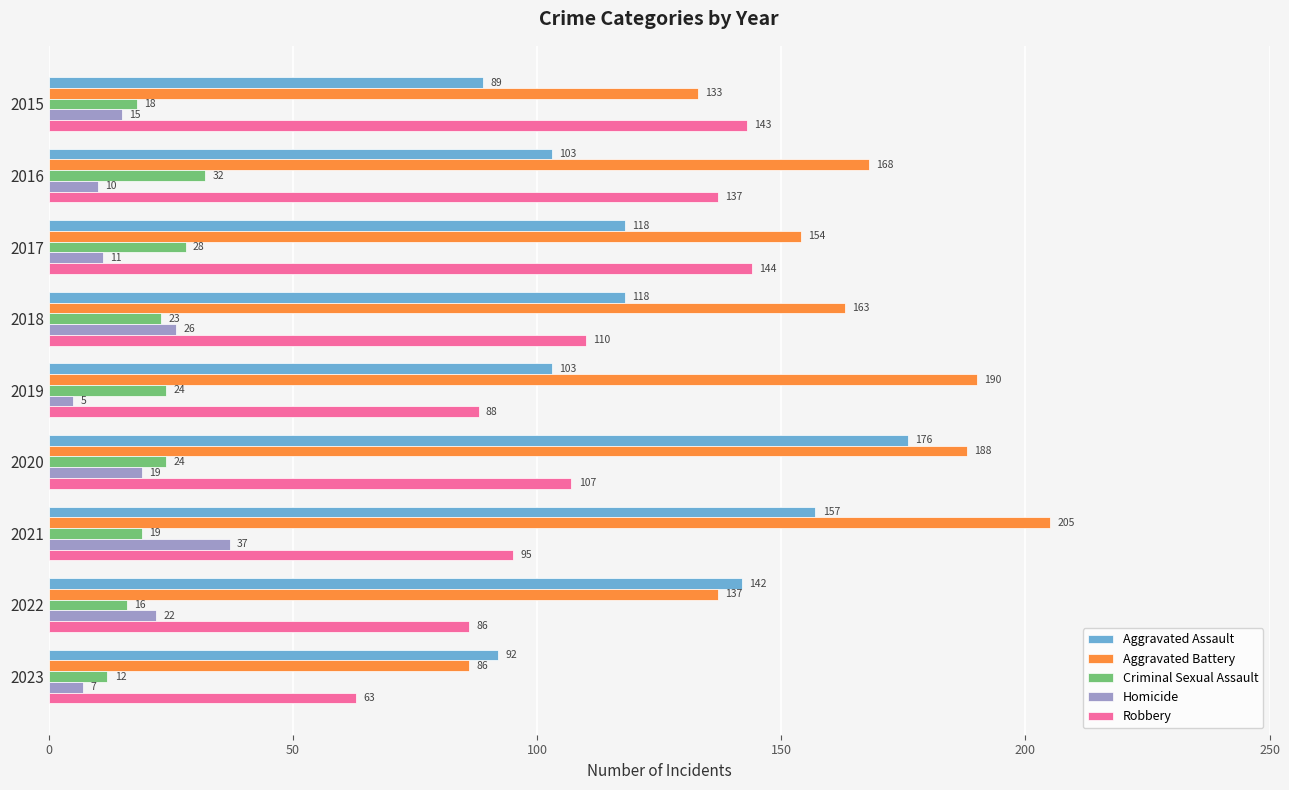

Count the Aggravated Assault values in the range 103 to 142.

5